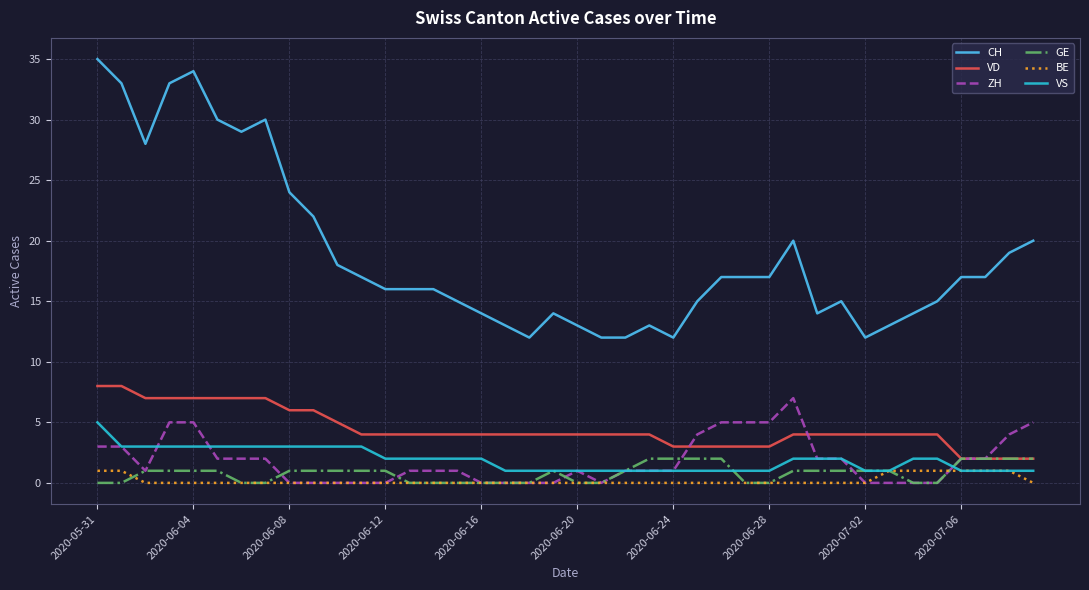

Reading right to left, extract all data points from this chart.

CH: 20	19	17	17	15	14	13	12	15	14	20	17	17	17	15	12	13	12	12	13	14	12	13	14	15	16	16	16	17	18	22	24	30	29	30	34	33	28	33	35
VD: 2	2	2	2	4	4	4	4	4	4	4	3	3	3	3	3	4	4	4	4	4	4	4	4	4	4	4	4	4	5	6	6	7	7	7	7	7	7	8	8
ZH: 5	4	2	2	0	0	0	0	2	2	7	5	5	5	4	1	1	1	0	1	0	0	0	0	1	1	1	0	0	0	0	0	2	2	2	5	5	1	3	3
GE: 2	2	2	2	0	0	1	1	1	1	1	0	0	2	2	2	2	1	0	0	1	0	0	0	0	0	0	1	1	1	1	1	0	0	1	1	1	1	0	0
BE: 0	1	1	1	1	1	1	0	0	0	0	0	0	0	0	0	0	0	0	0	0	0	0	0	0	0	0	0	0	0	0	0	0	0	0	0	0	0	1	1
VS: 1	1	1	1	2	2	1	1	2	2	2	1	1	1	1	1	1	1	1	1	1	1	1	2	2	2	2	2	3	3	3	3	3	3	3	3	3	3	3	5